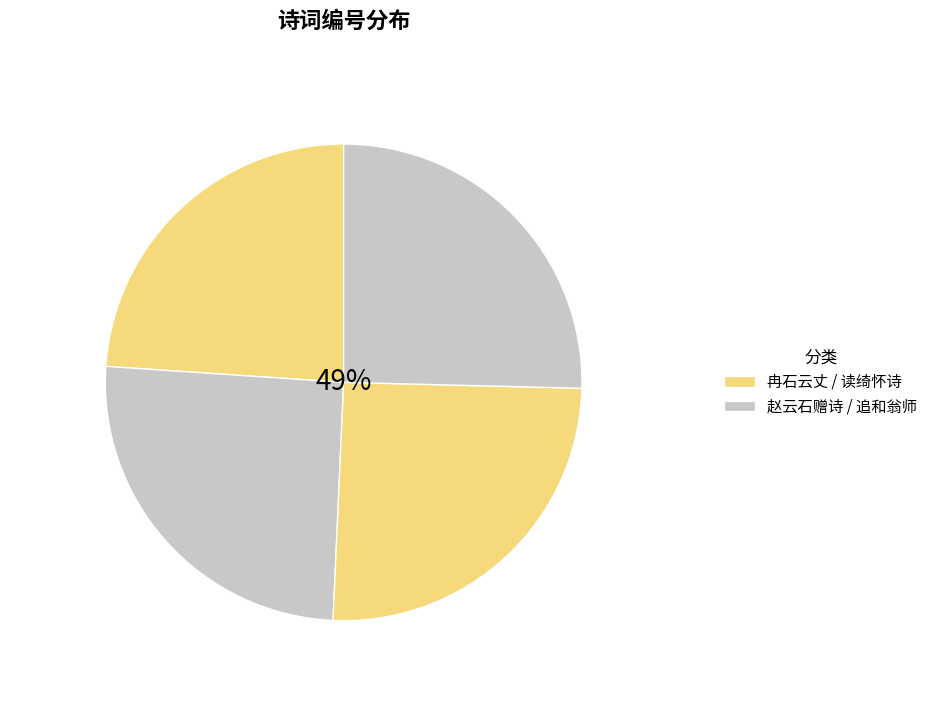

Count the number of slices in the pie.

4